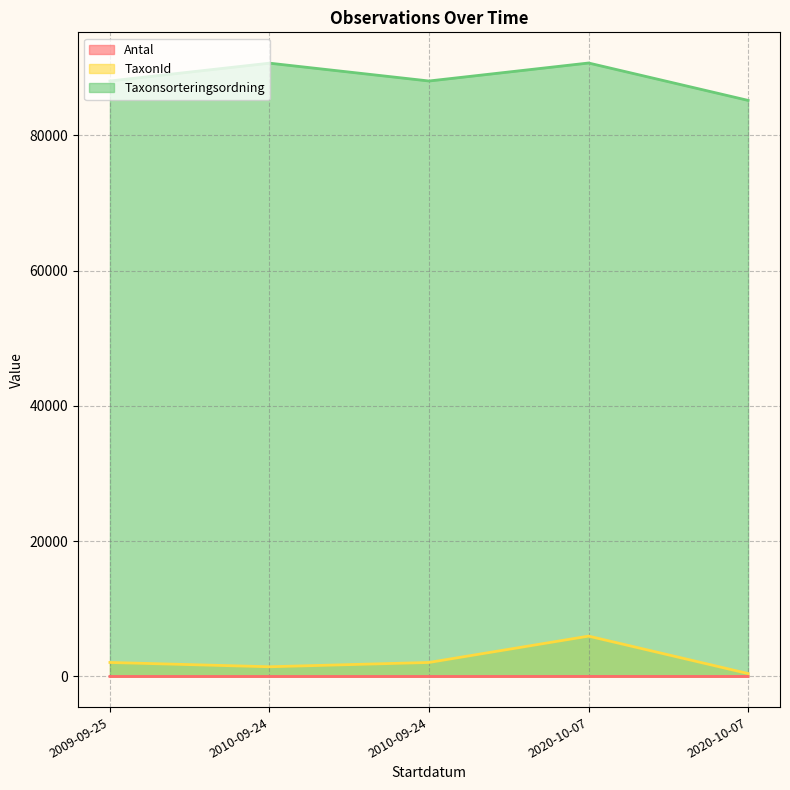

How many Antal values are between 1 and 2?

4